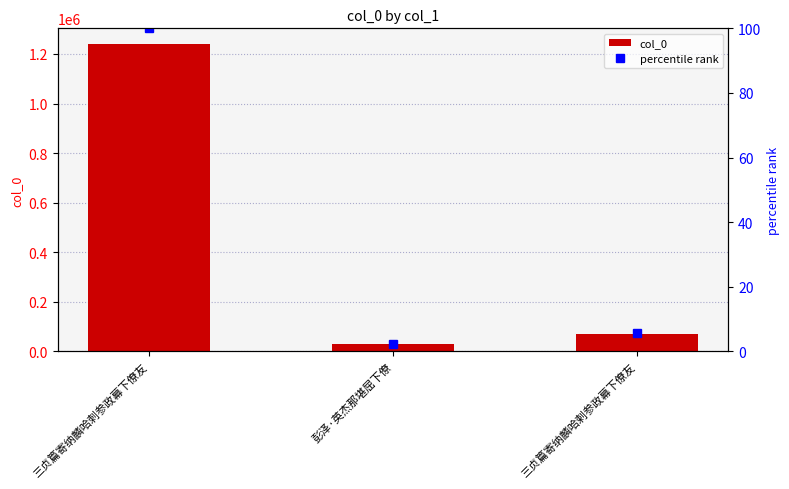

Between 彭泽·英杰那堪屈下僚 and 三贞篇寄纳麟哈剌参政幕下僚友, which series saw the biggest shift?

col_0